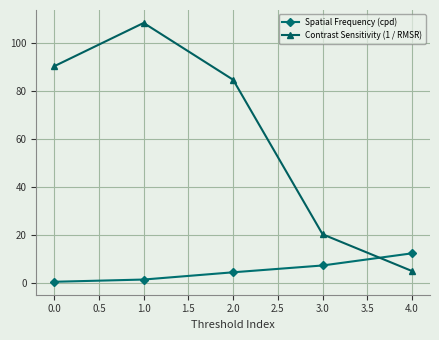

Reading right to left, what are all the values shown in this chart?

Spatial Frequency (cpd): 12.4	7.3	4.5	1.5	0.5
Contrast Sensitivity (1 / RMSR): 5.0	20.3	84.8	108.5	90.4